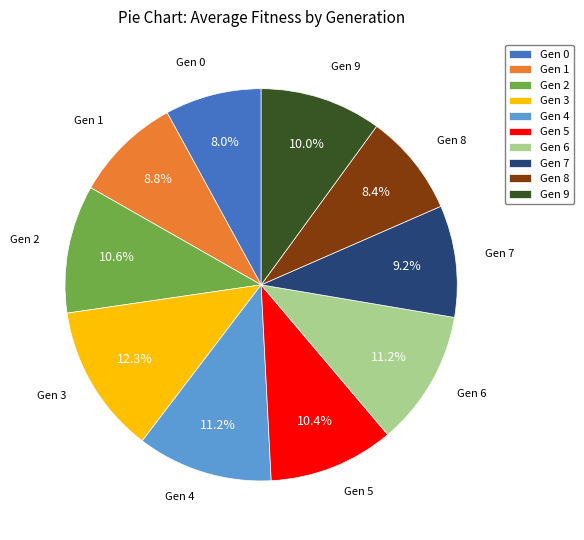

How many segments does this pie chart have?

10